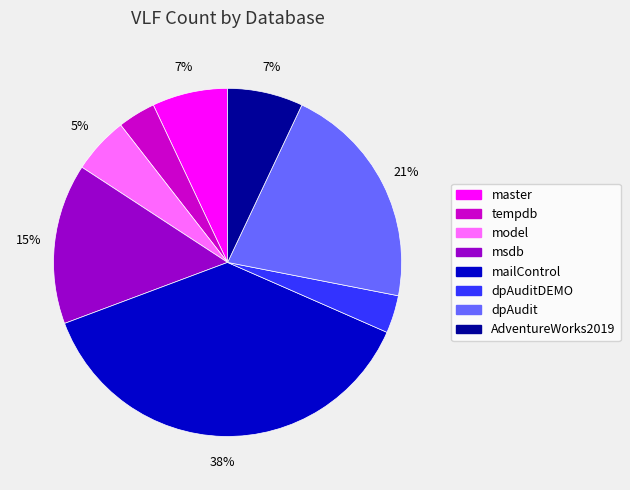

Combined, do master and mailControl account for over 50%?

No